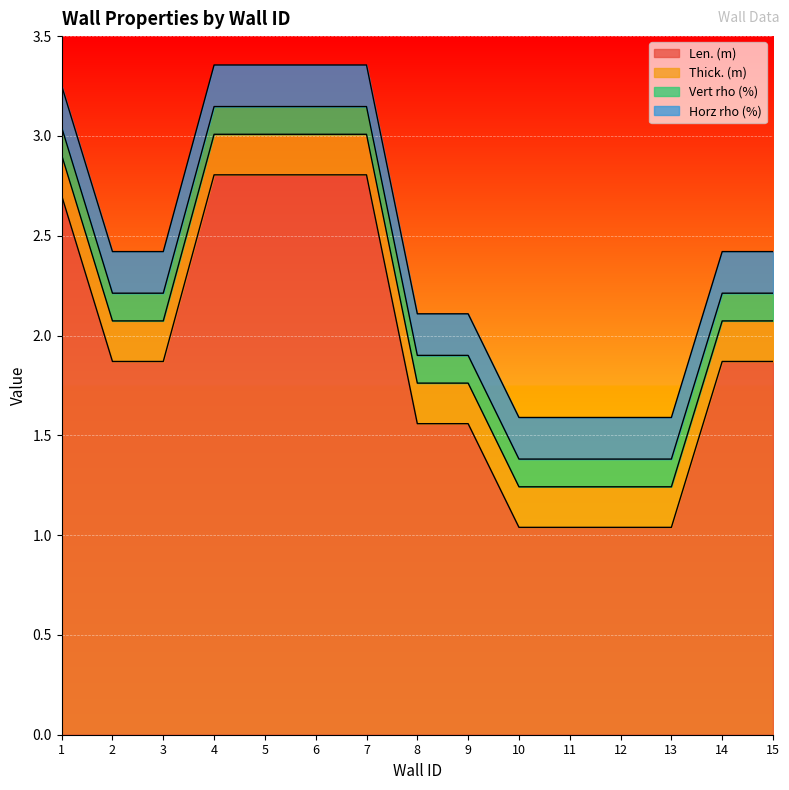

True or false: Horz rho (%) has a value of 0.2 at 5.

True